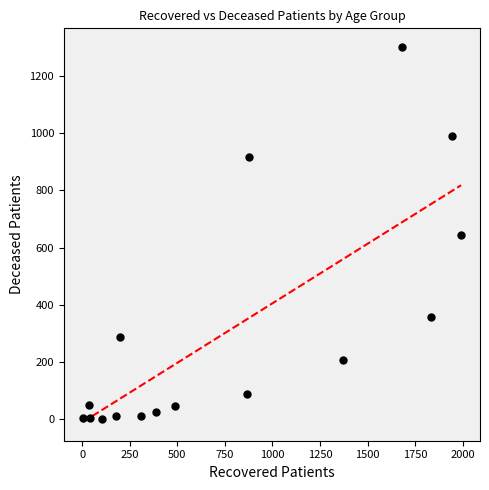

What is the range of X values (max minus min)?

1989